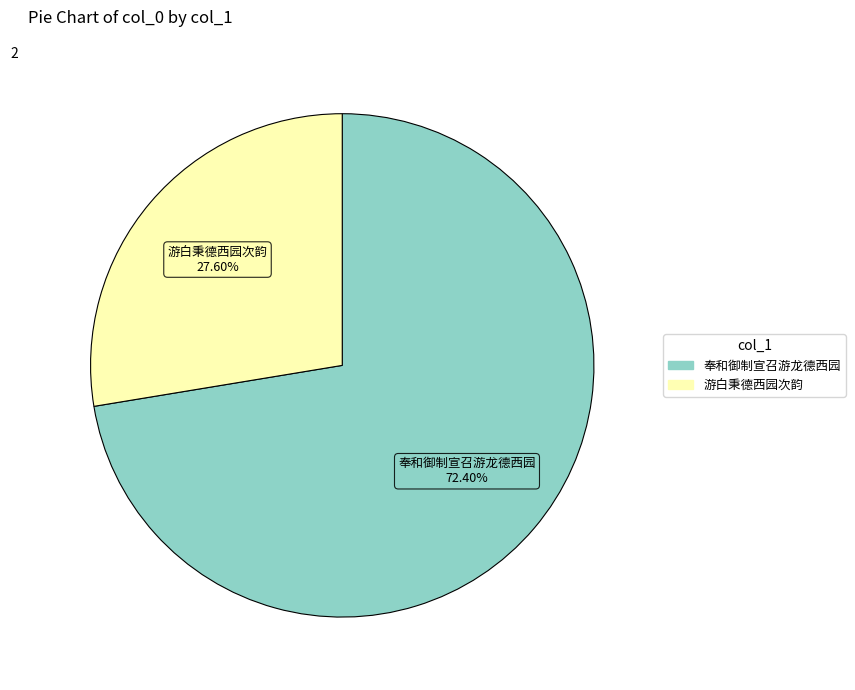

To the nearest percent, what is the difference between the 奉和御制宣召游龙德西园 and 游白秉德西园次韵 slice percentages?

45%